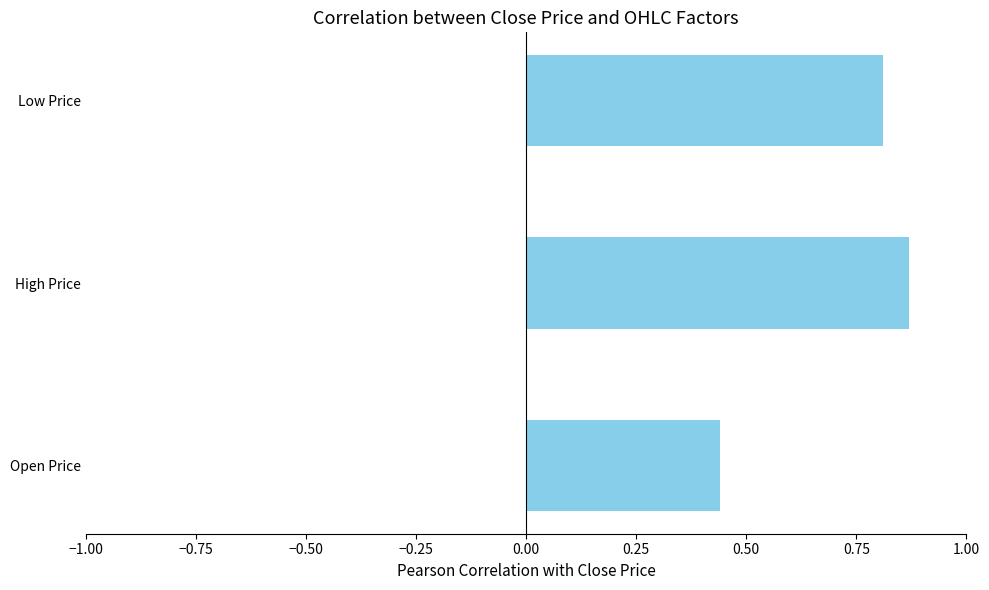

At which label is the value closest to 0?

Open Price